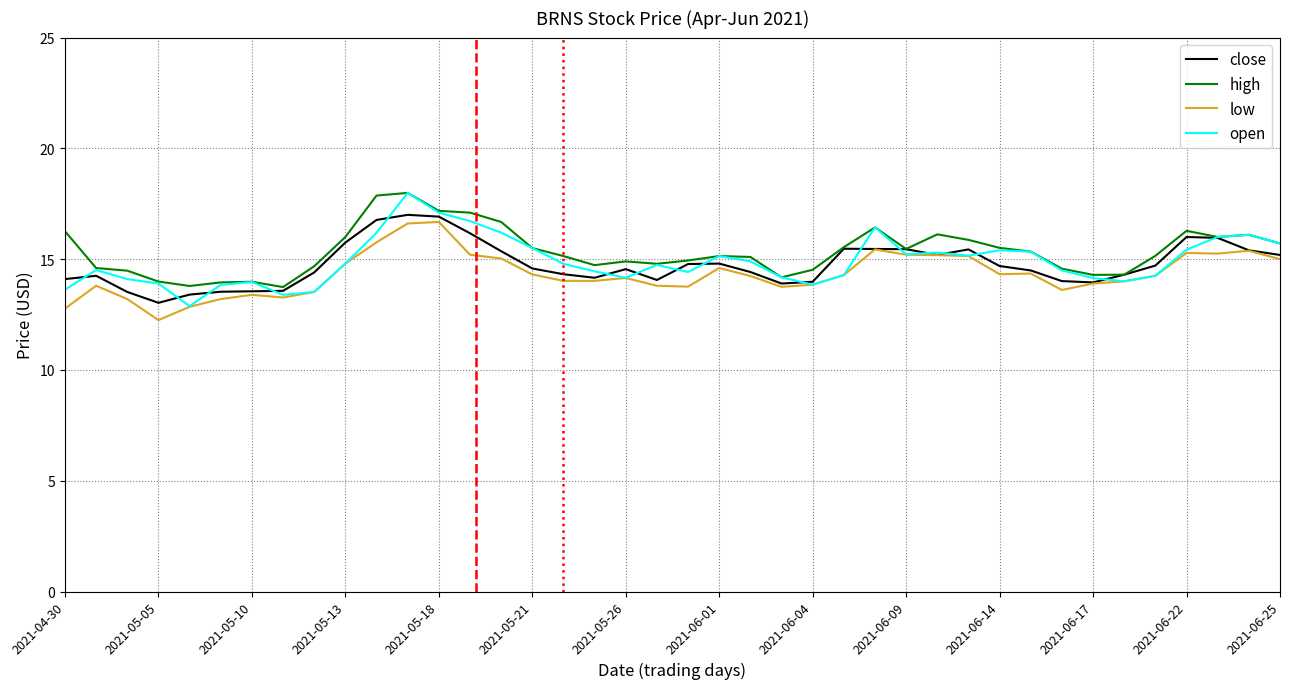

What are all the series names shown in the legend?

close, high, low, open